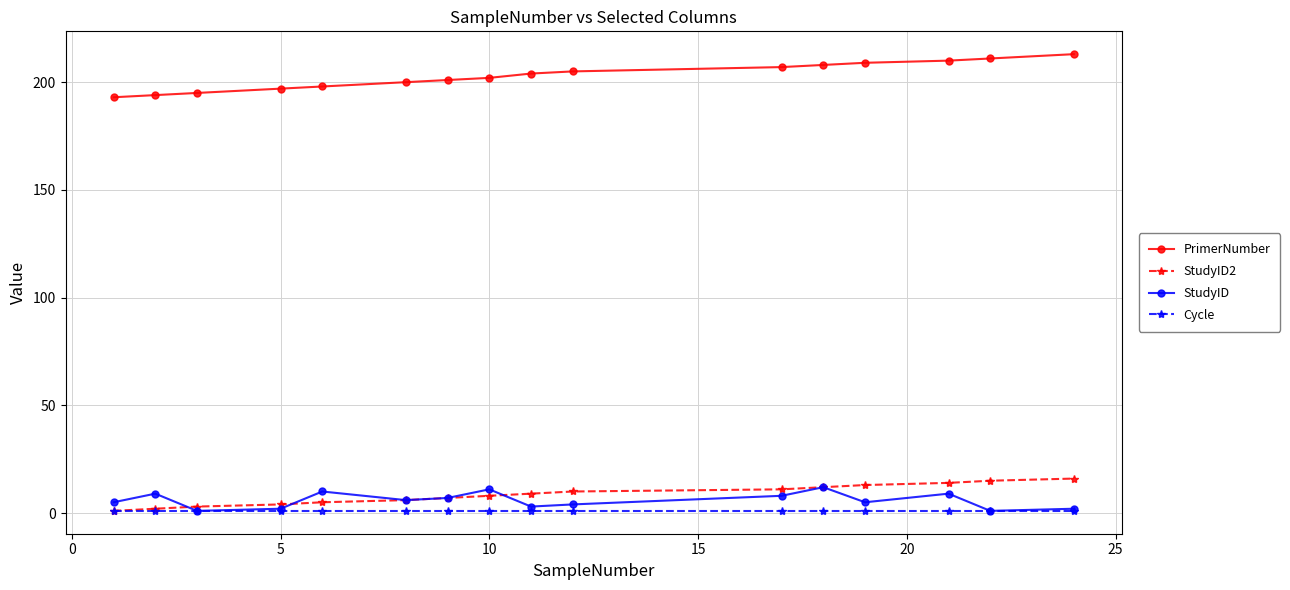

How many series are shown in this chart?

4